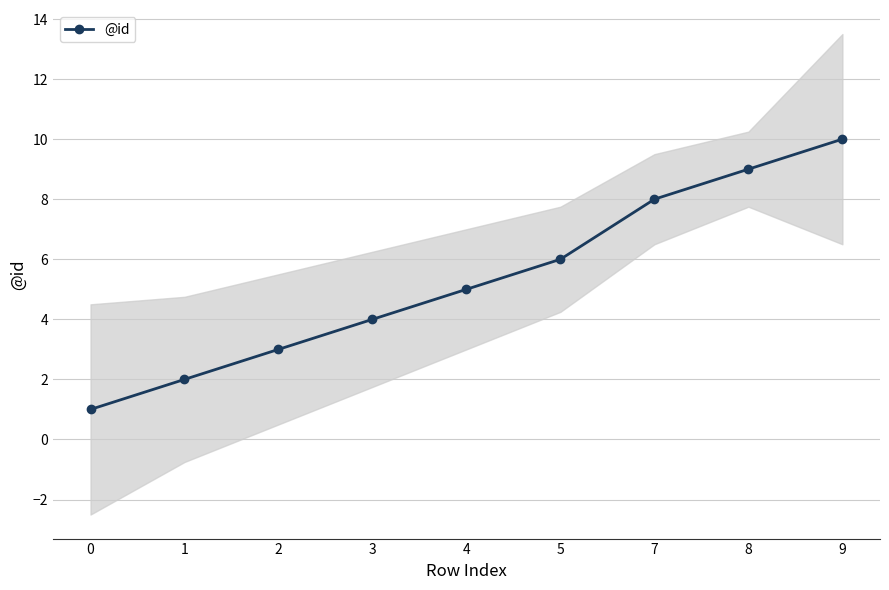

What is the greatest value displayed?

10